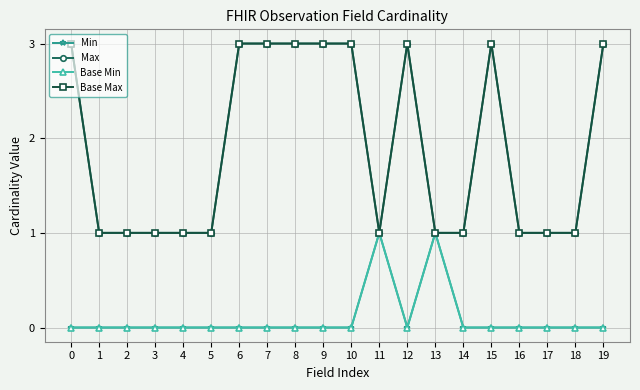

Reading left to right, extract all data points from this chart.

Min: 0=0	1=0	2=0	3=0	4=0	5=0	6=0	7=0	8=0	9=0	10=0	11=1	12=0	13=1	14=0	15=0	16=0	17=0	18=0	19=0
Max: 0=3	1=1	2=1	3=1	4=1	5=1	6=3	7=3	8=3	9=3	10=3	11=1	12=3	13=1	14=1	15=3	16=1	17=1	18=1	19=3
Base Min: 0=0	1=0	2=0	3=0	4=0	5=0	6=0	7=0	8=0	9=0	10=0	11=1	12=0	13=1	14=0	15=0	16=0	17=0	18=0	19=0
Base Max: 0=3	1=1	2=1	3=1	4=1	5=1	6=3	7=3	8=3	9=3	10=3	11=1	12=3	13=1	14=1	15=3	16=1	17=1	18=1	19=3